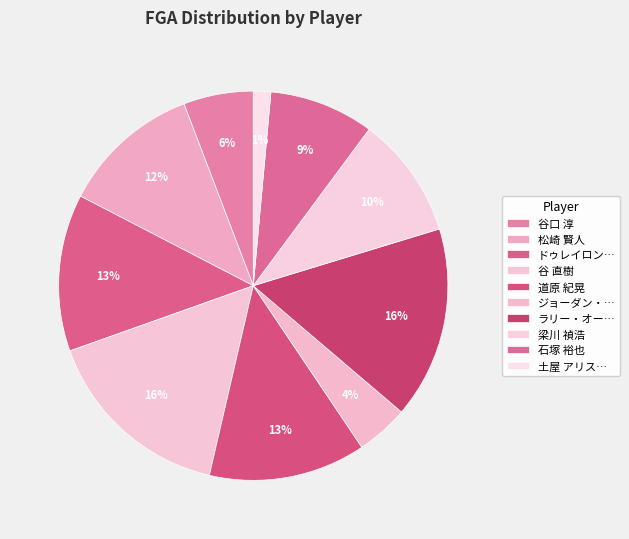

Which has a higher value, 道原 紀晃 or 梁川 禎浩?

道原 紀晃